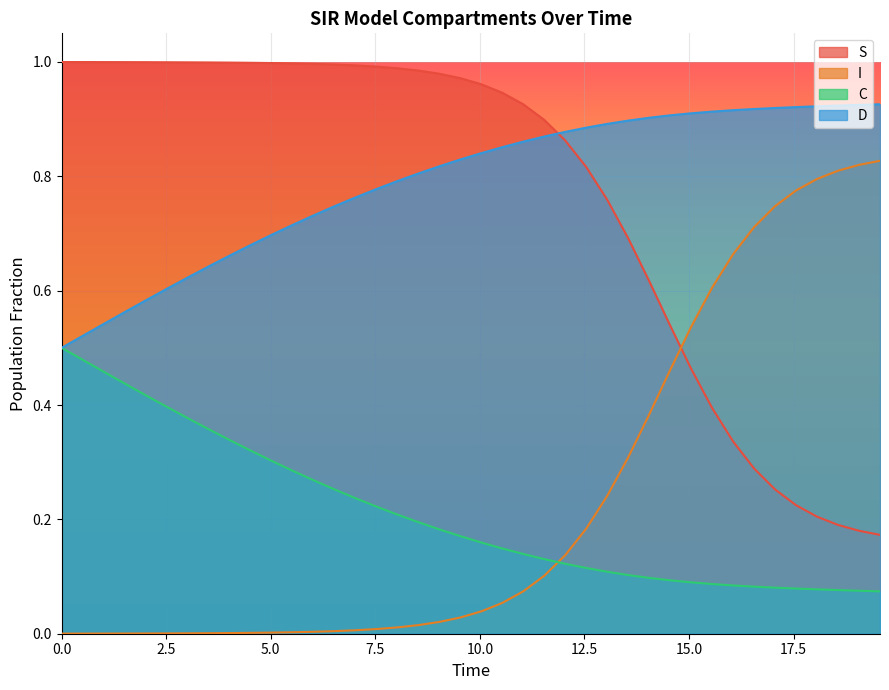

List the series in order of their peak value, highest first.

S, D, I, C